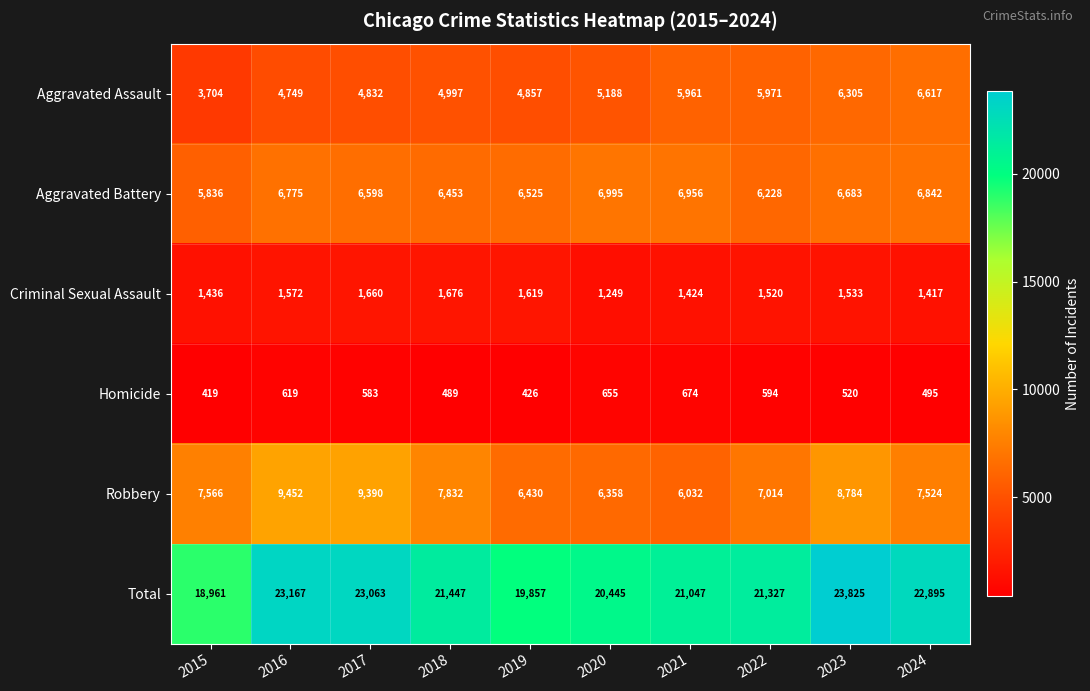

What is the spread (max minus min) of values at 2015?

18542